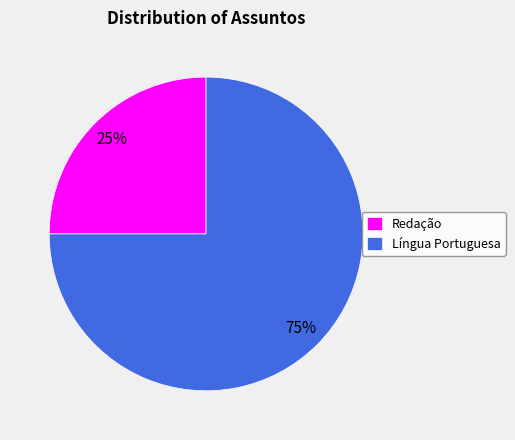

Combined, do Língua Portuguesa and Redação account for over 50%?

Yes